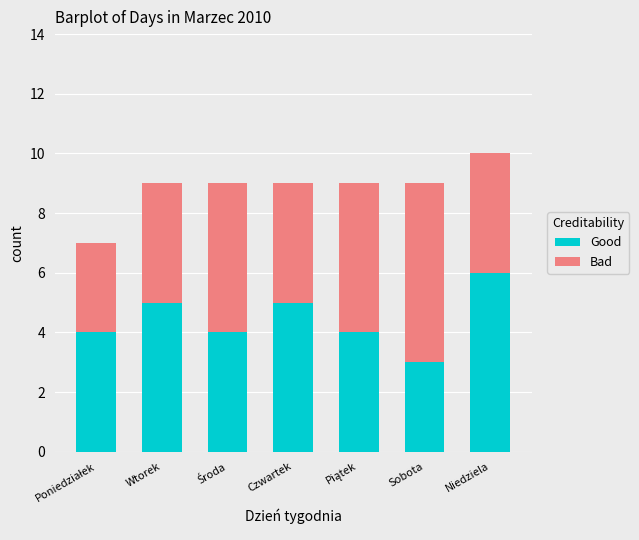

Reading left to right, list the values for the Good series.

4	5	4	5	4	3	6